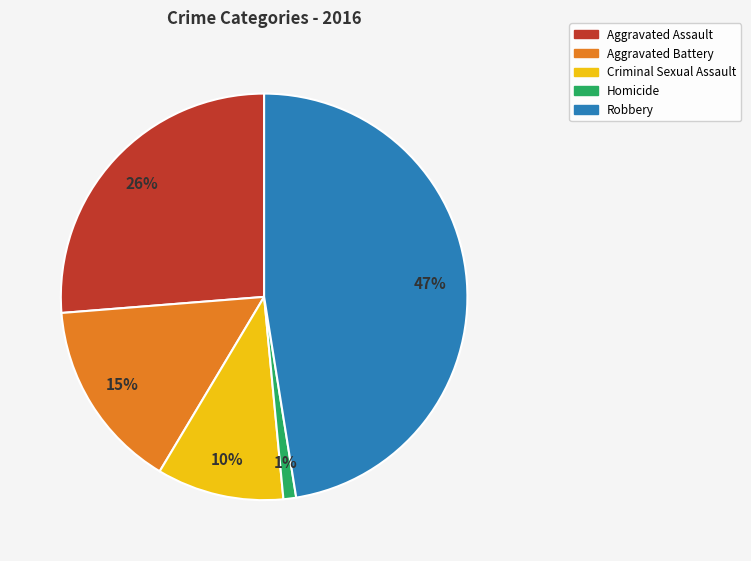

Does any single category account for the majority?

No